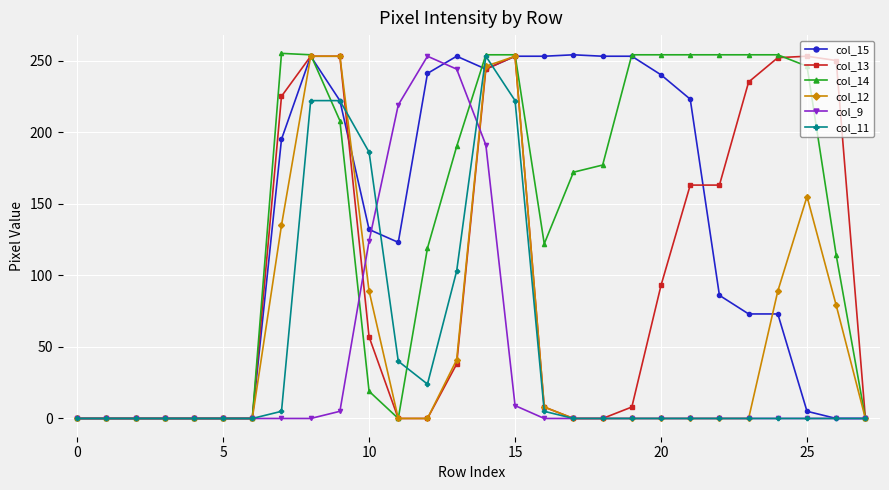

What is the greatest value displayed?

255